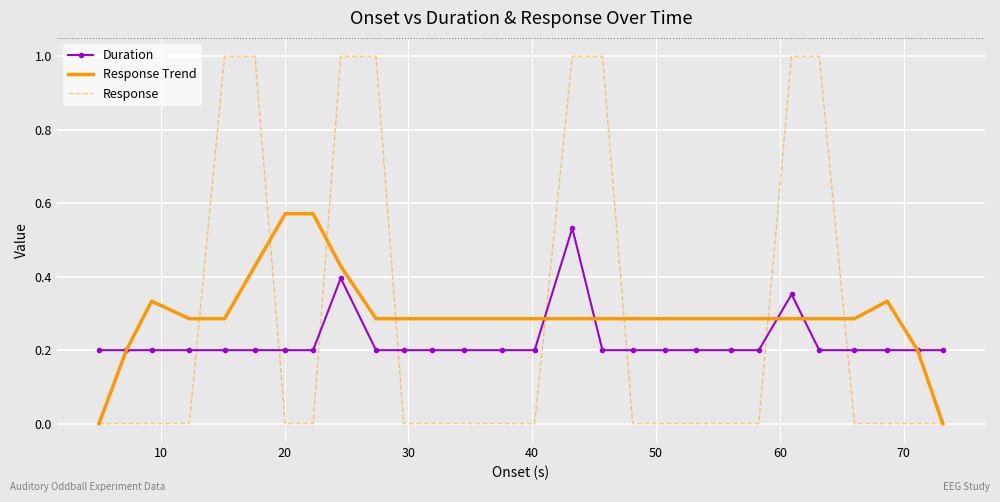

True or false: Duration and Response cross at least once.

True